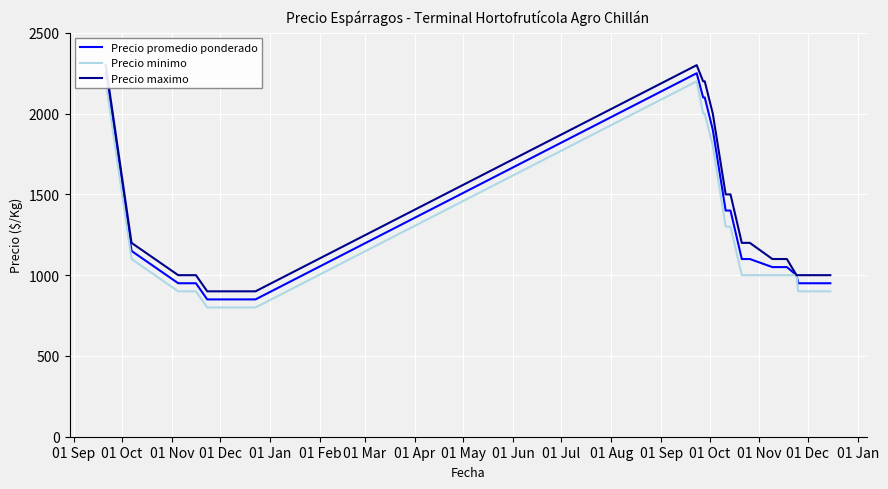

What are all the series names shown in the legend?

Precio promedio ponderado, Precio minimo, Precio maximo